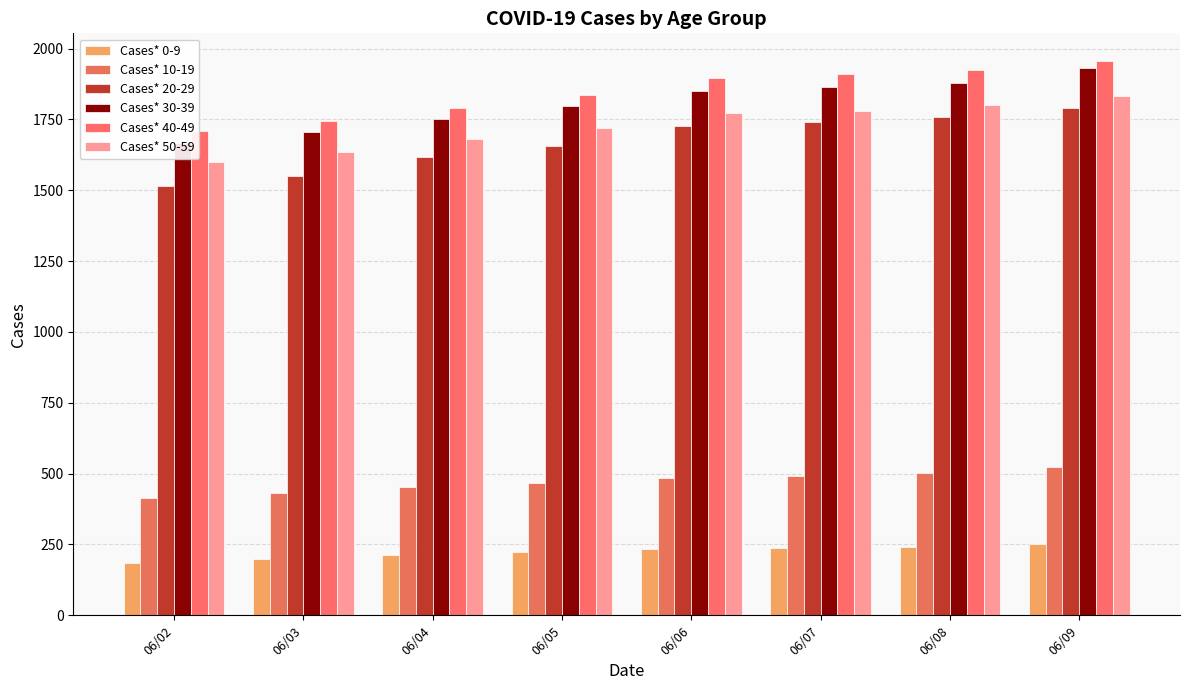

List the series in order of their peak value, highest first.

Cases* 40-49, Cases* 30-39, Cases* 50-59, Cases* 20-29, Cases* 10-19, Cases* 0-9